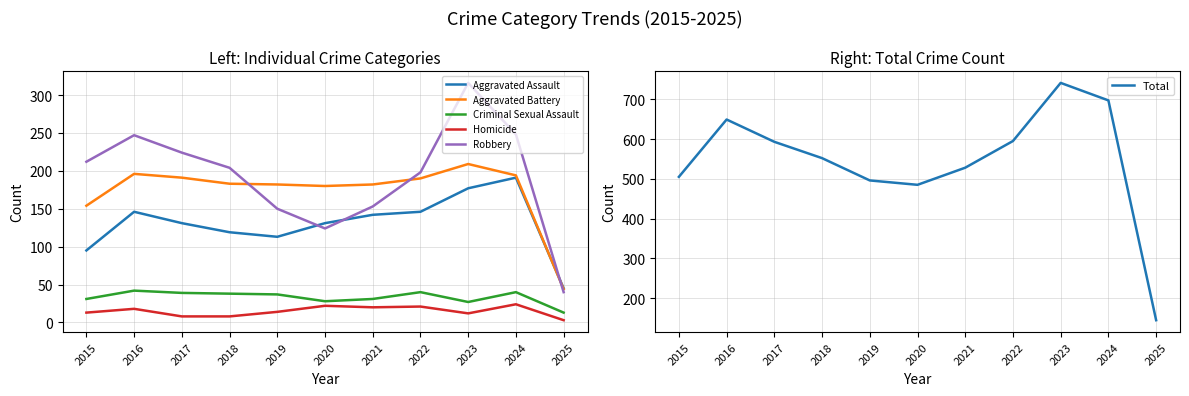

Which series has the largest total across all categories?

Total